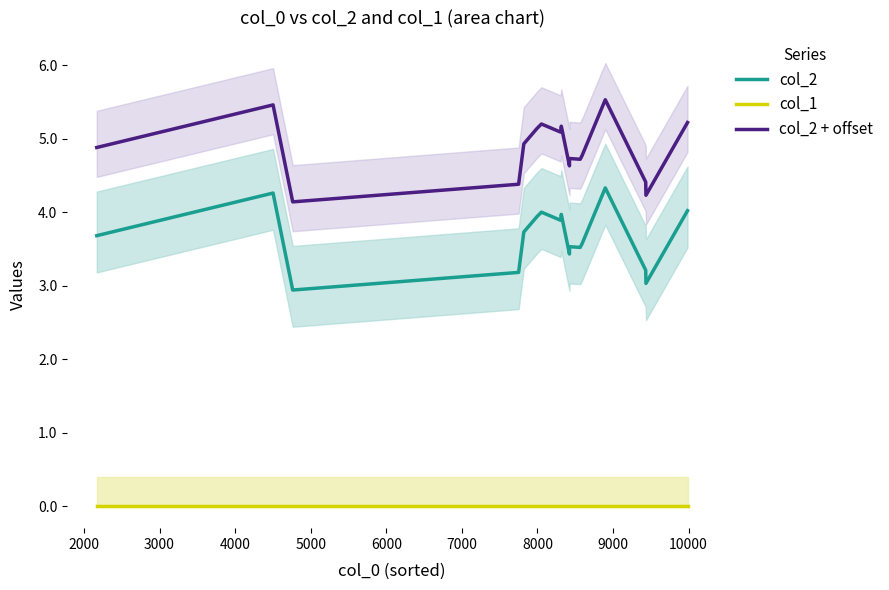

True or false: col_1 and col_2 + offset intersect in this chart.

False